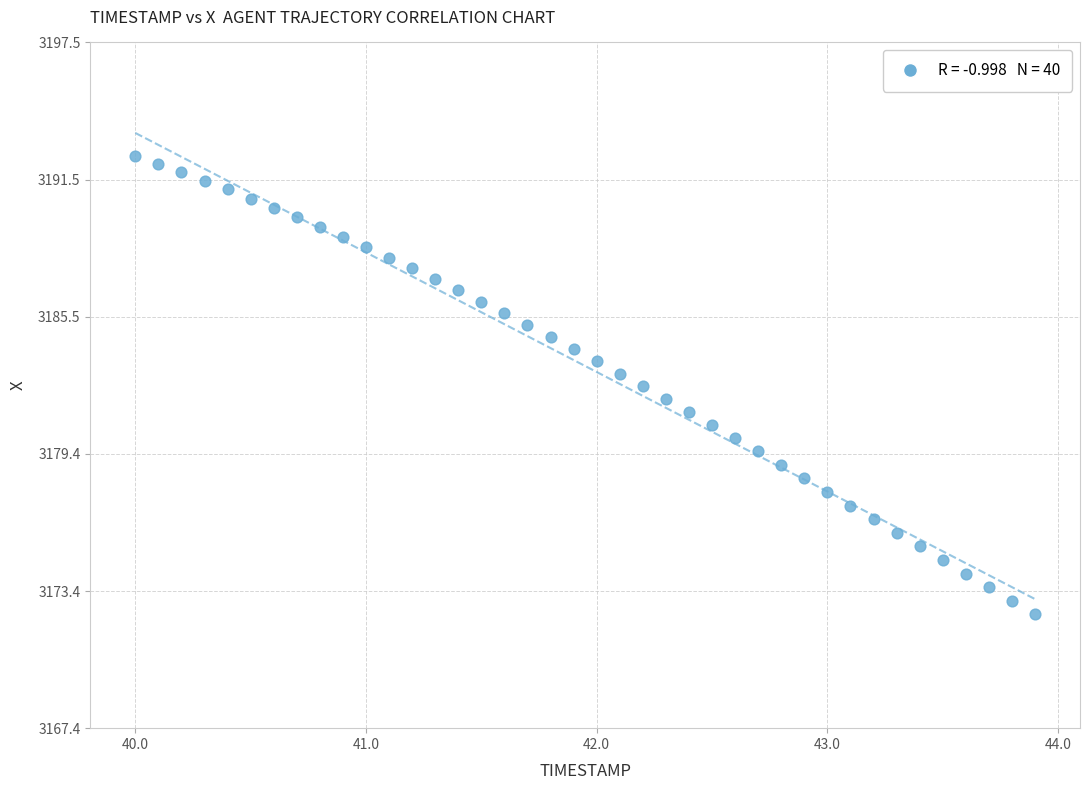

What is the range of X values (max minus min)?

3.9